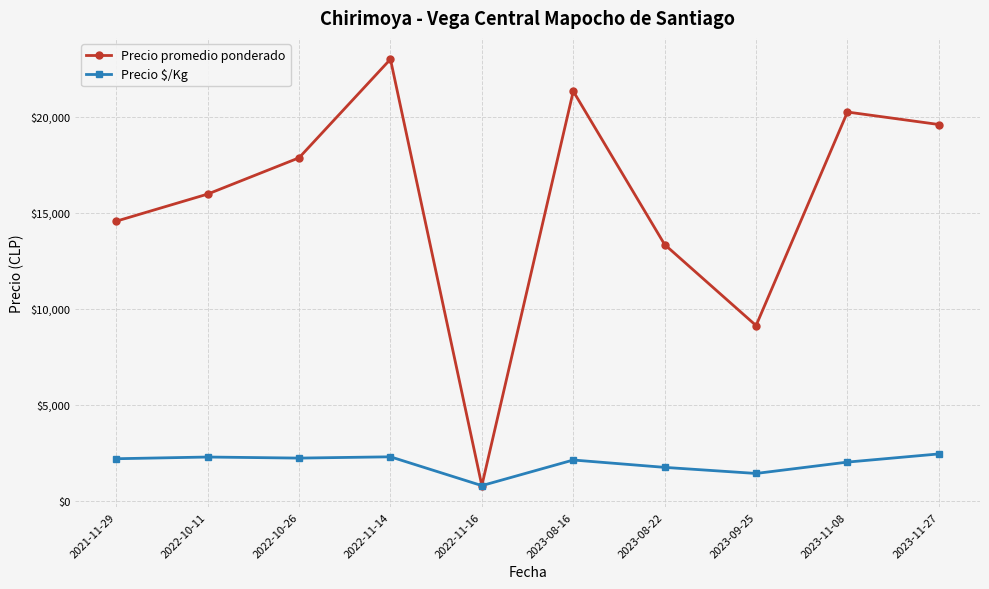

What is the average value of the Precio promedio ponderado series?

15587.8